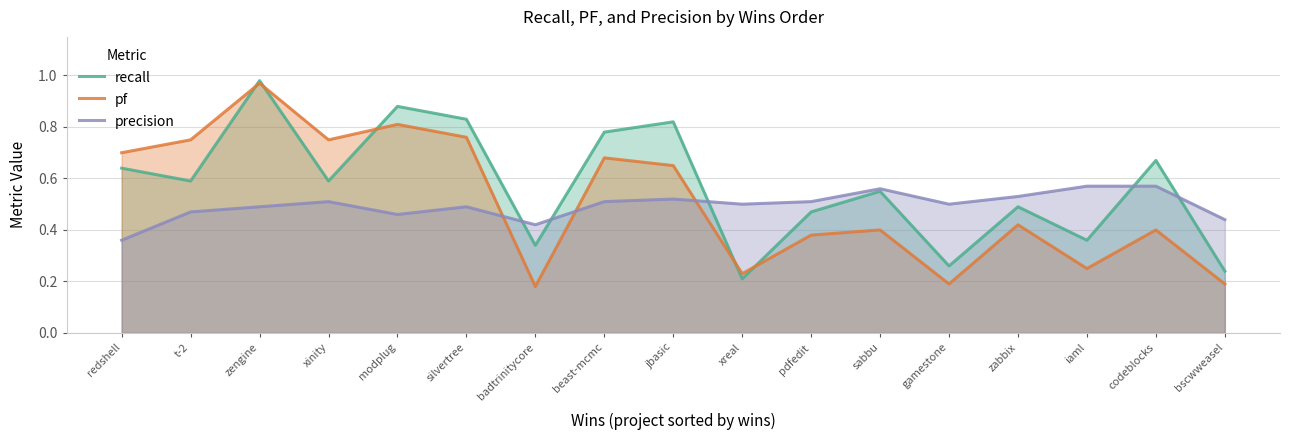

Rank the series by their average value, from lowest to highest.

precision, pf, recall